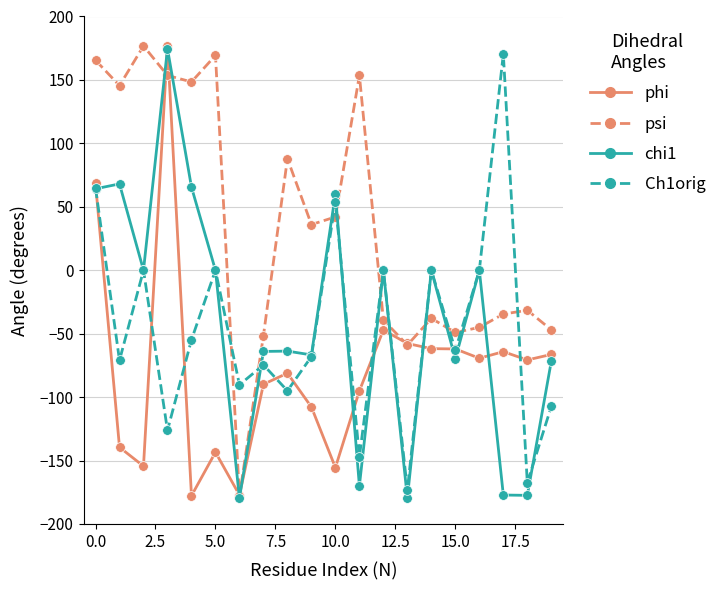

What is the smallest value displayed?

-179.6